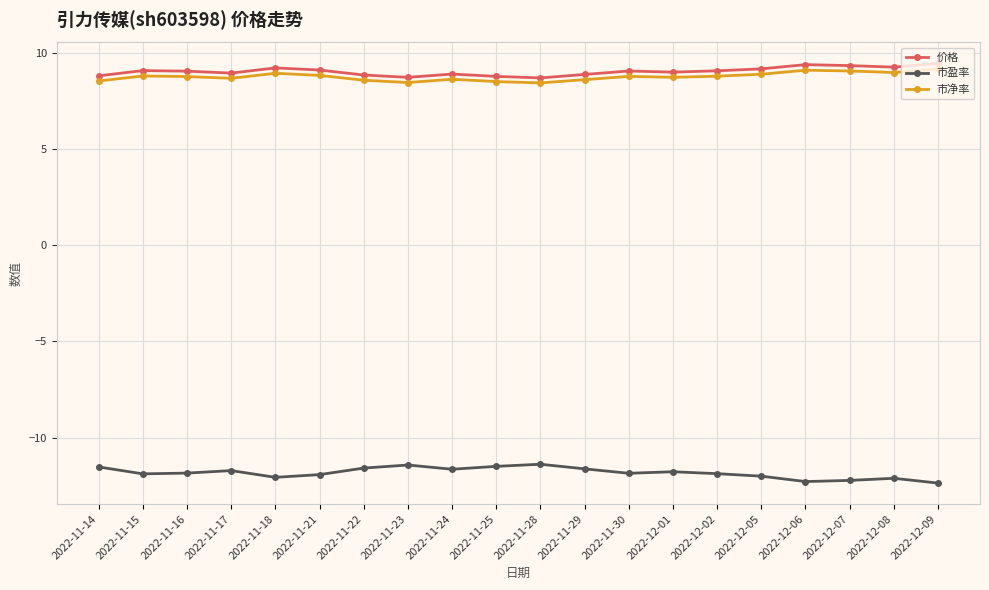

True or false: 市盈率 has a value of -18.3 at 2022-11-18.

False